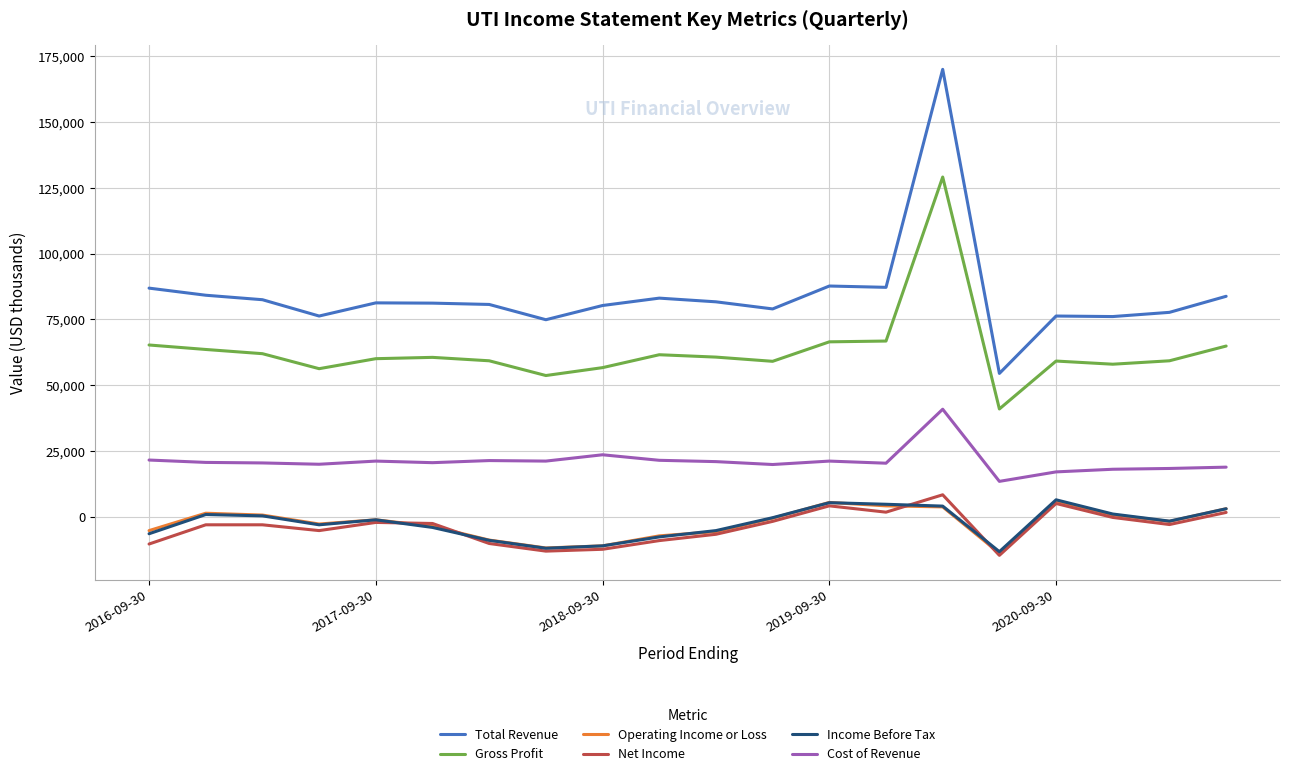

At how many categories does at least one series exceed 160518?

1